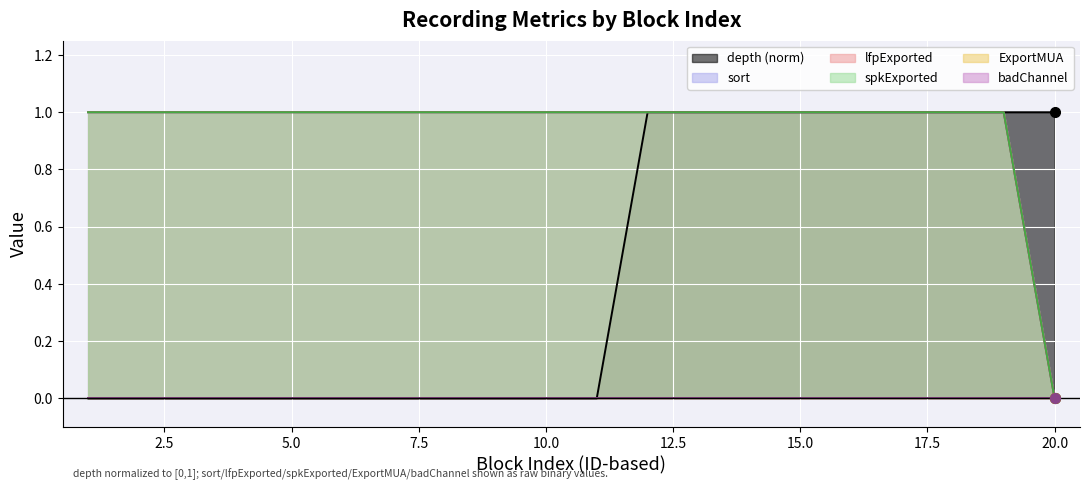

Which series changed the most between 1 and 6?

depth